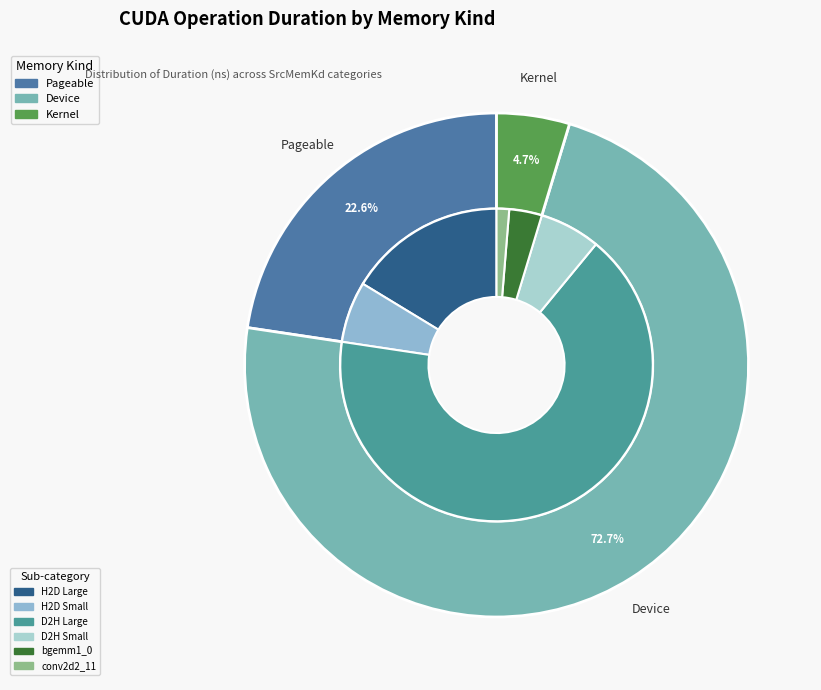

Is there any slice that represents more than half of the pie?

No